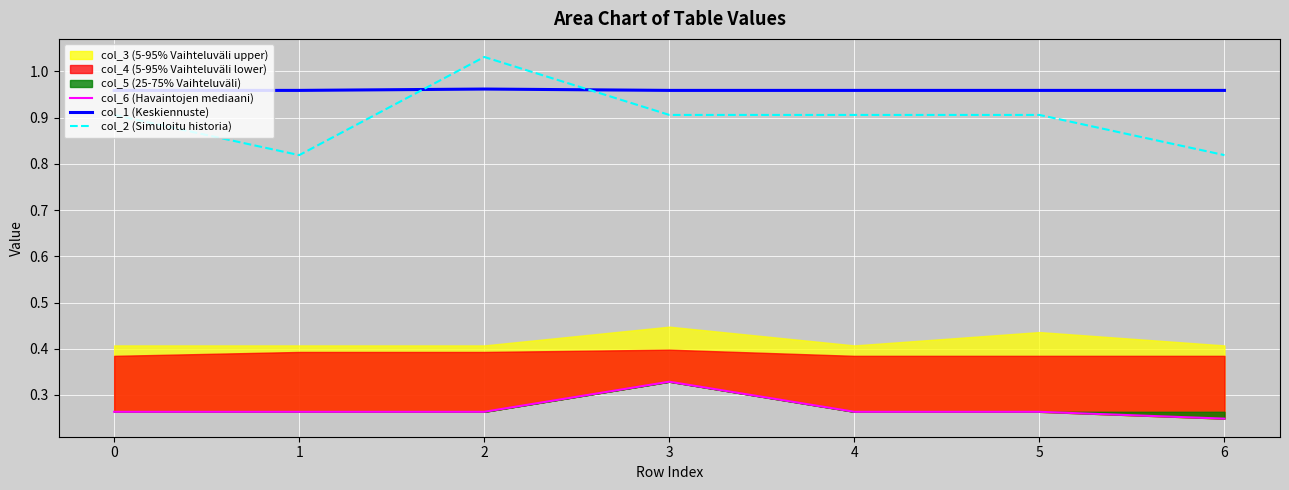

What is the value of the col_6 (Havaintojen mediaani) point at the 7th from the left?

0.2